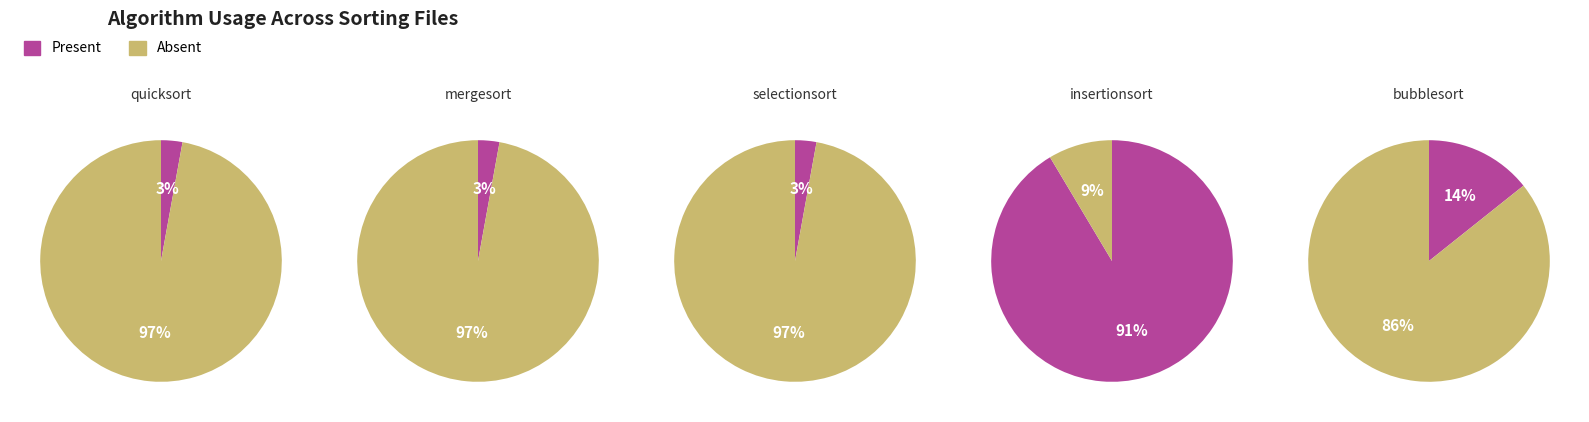

Is it true that 28 is 1% of the pie?

False